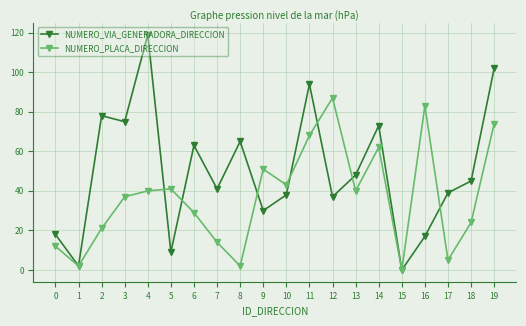

Is it true that NUMERO_VIA_GENERADORA_DIRECCION equals 63 at 6?

True